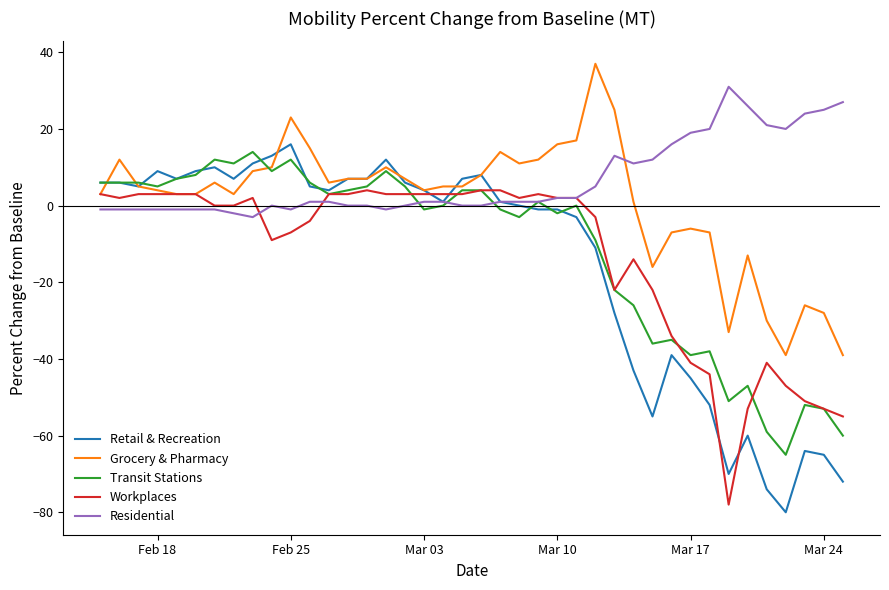

What is the lowest value of the Transit Stations series?

-65